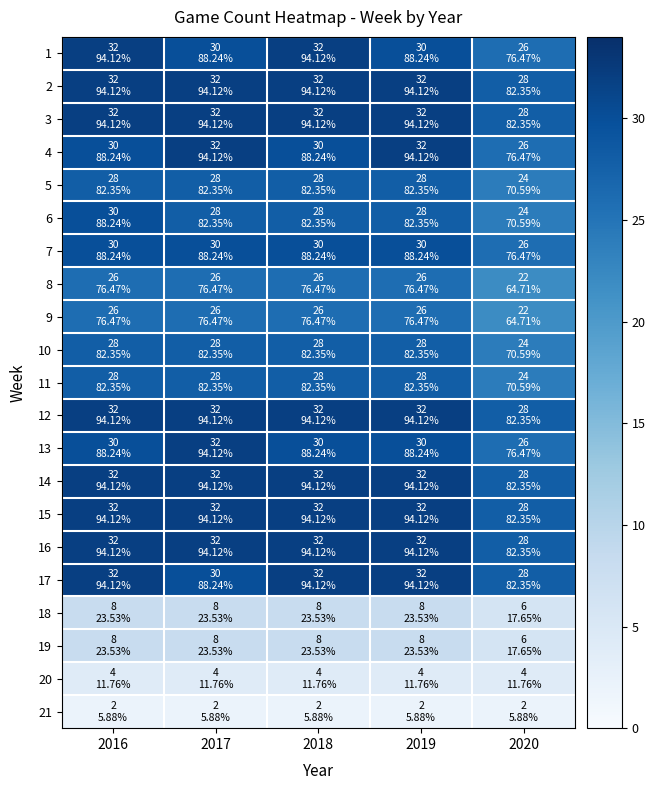

Which series has the largest total across all categories?

2